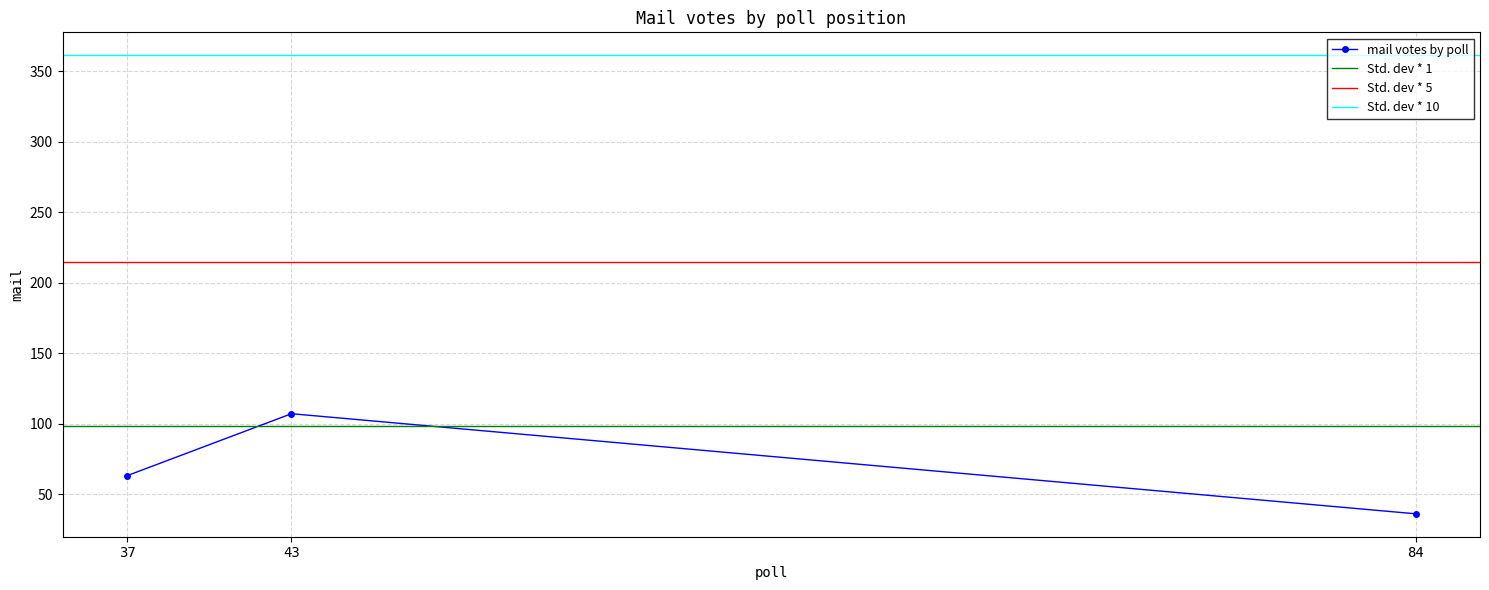

What is the change in value from 43 to 84?

-71